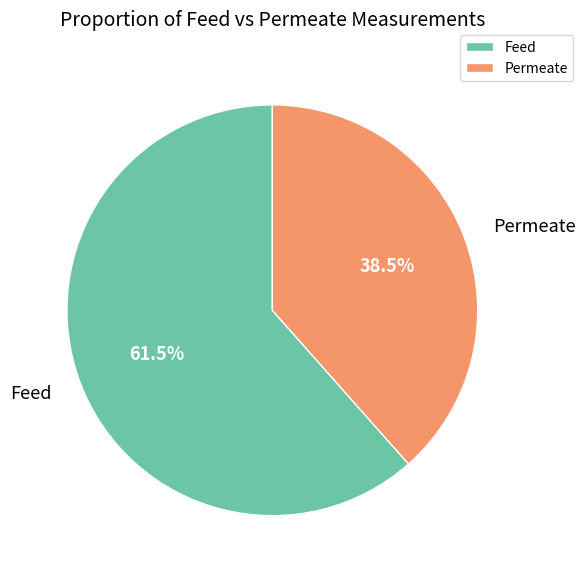

The Feed slice represents 55% of the pie. True or false?

False